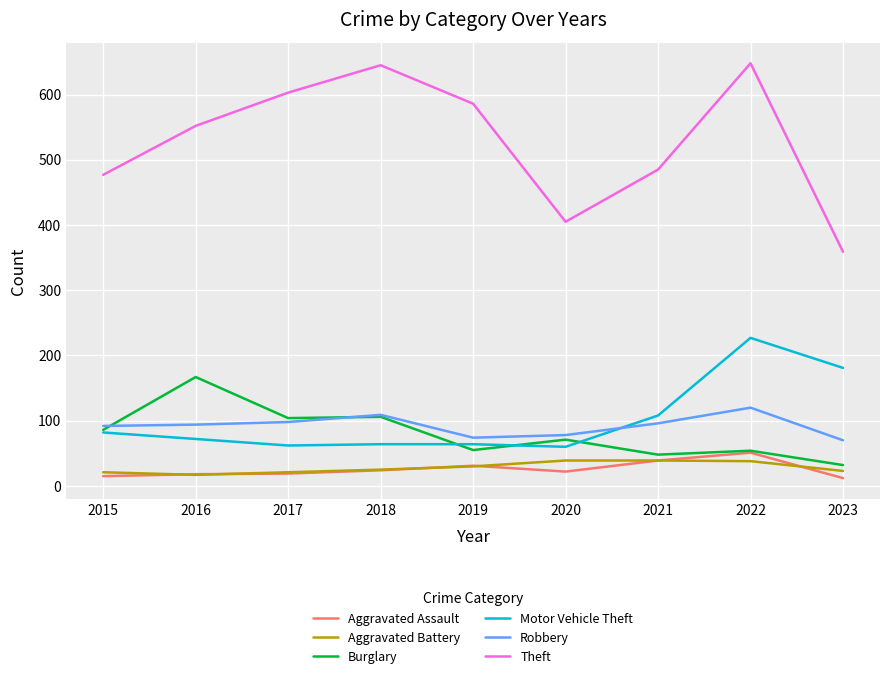

At how many categories does at least one series exceed 300?

9